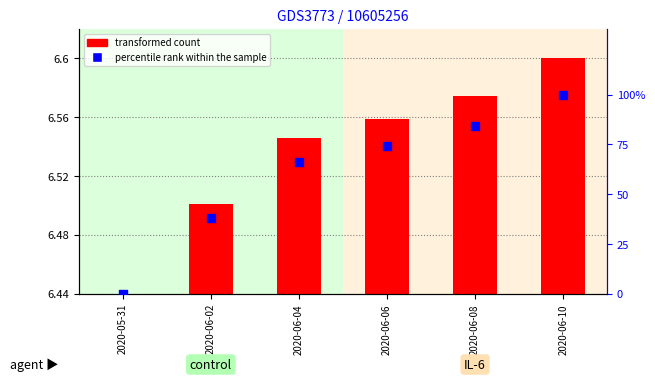

At how many categories does at least one series exceed 25?

5